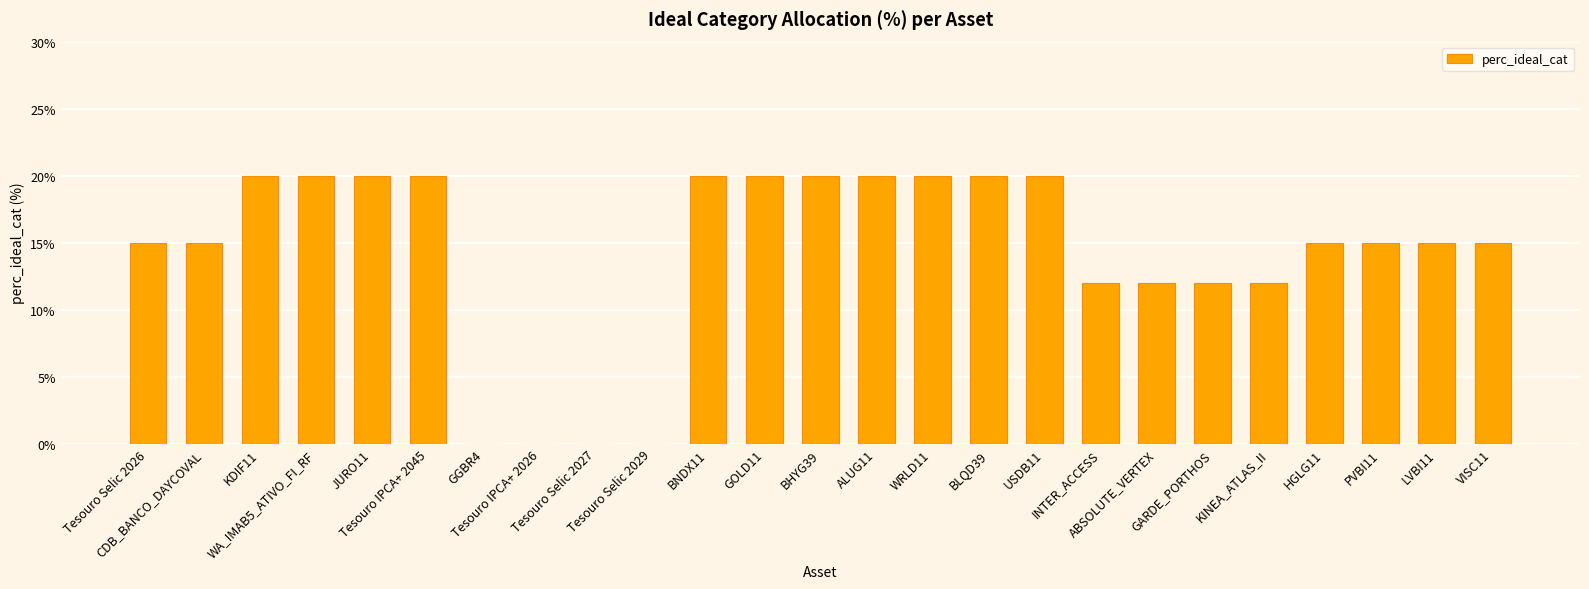

How many categories are shown in the chart?

25